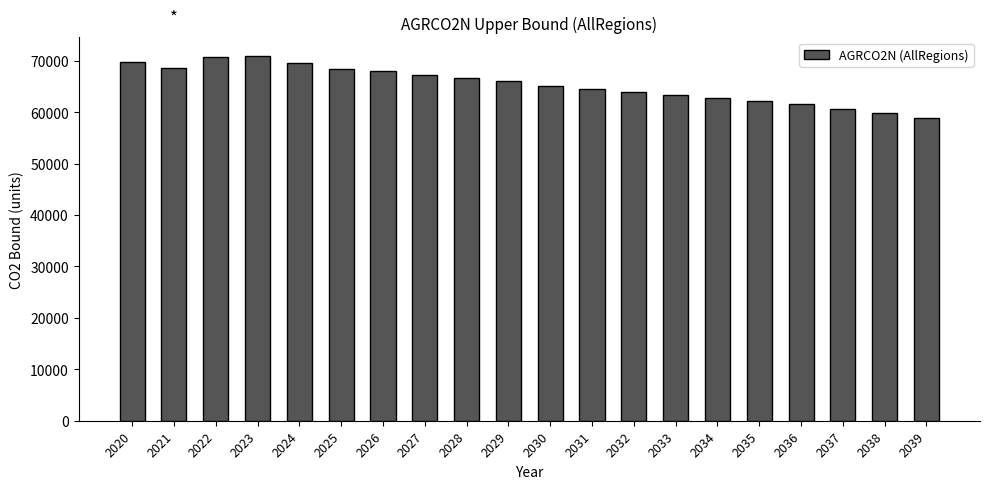

What is the greatest value displayed?

71002.4